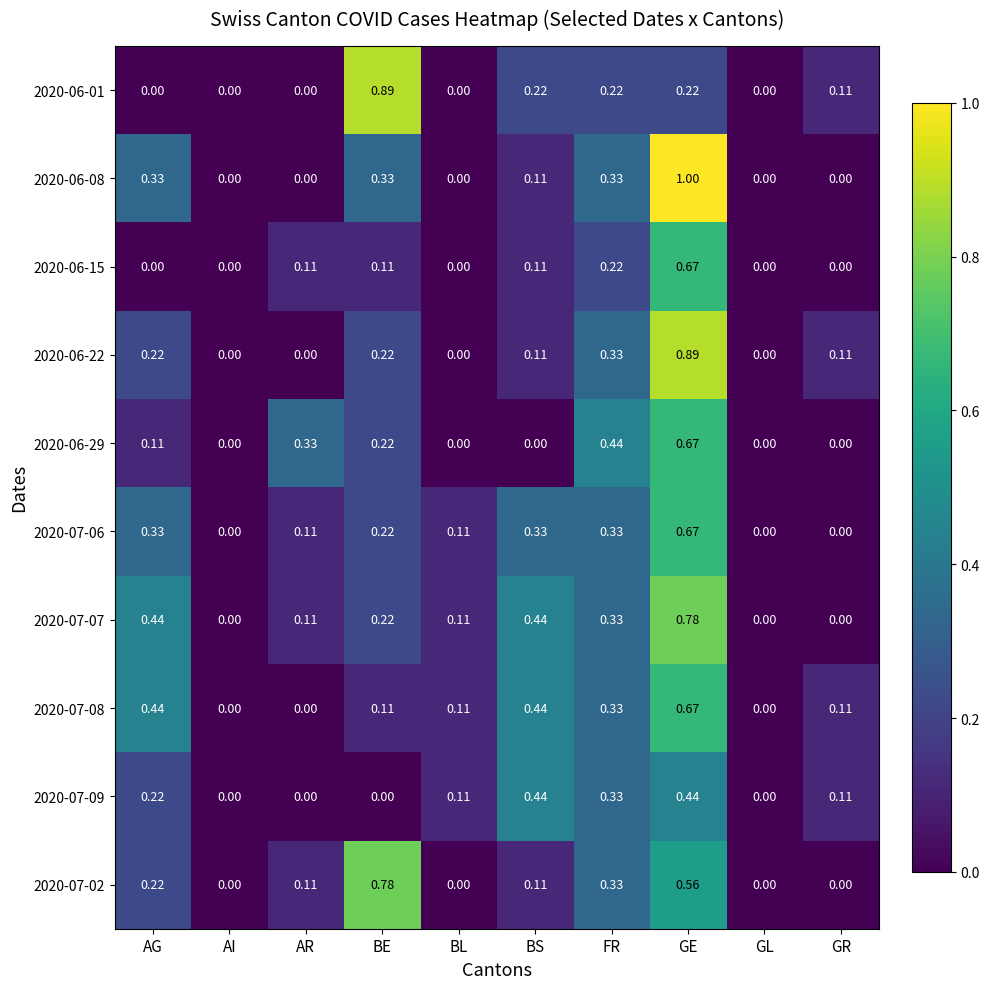

At which category is the sum across all series the highest?

GE